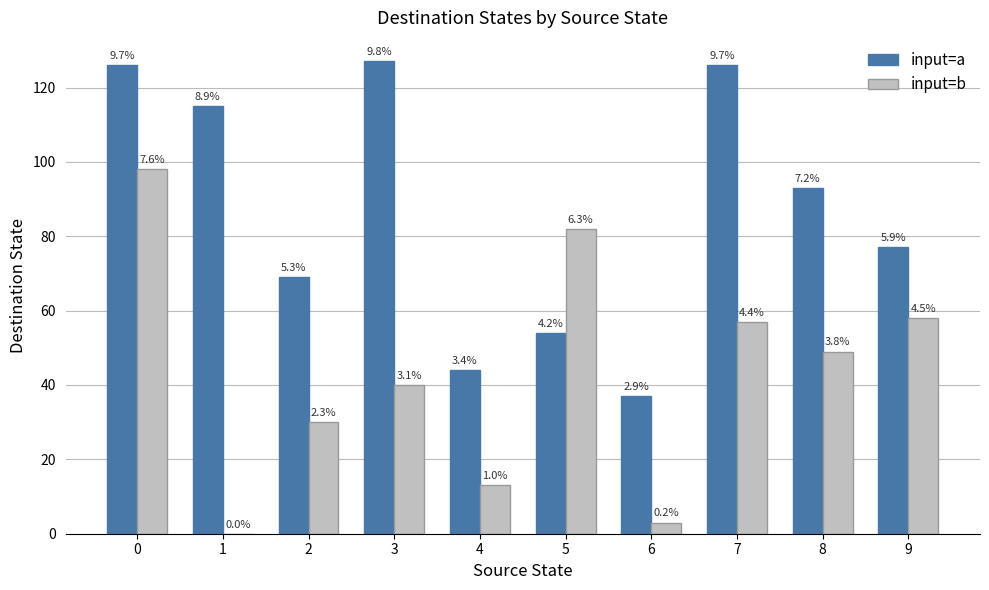

Are the bars grouped side by side (vs. stacked)?

Yes